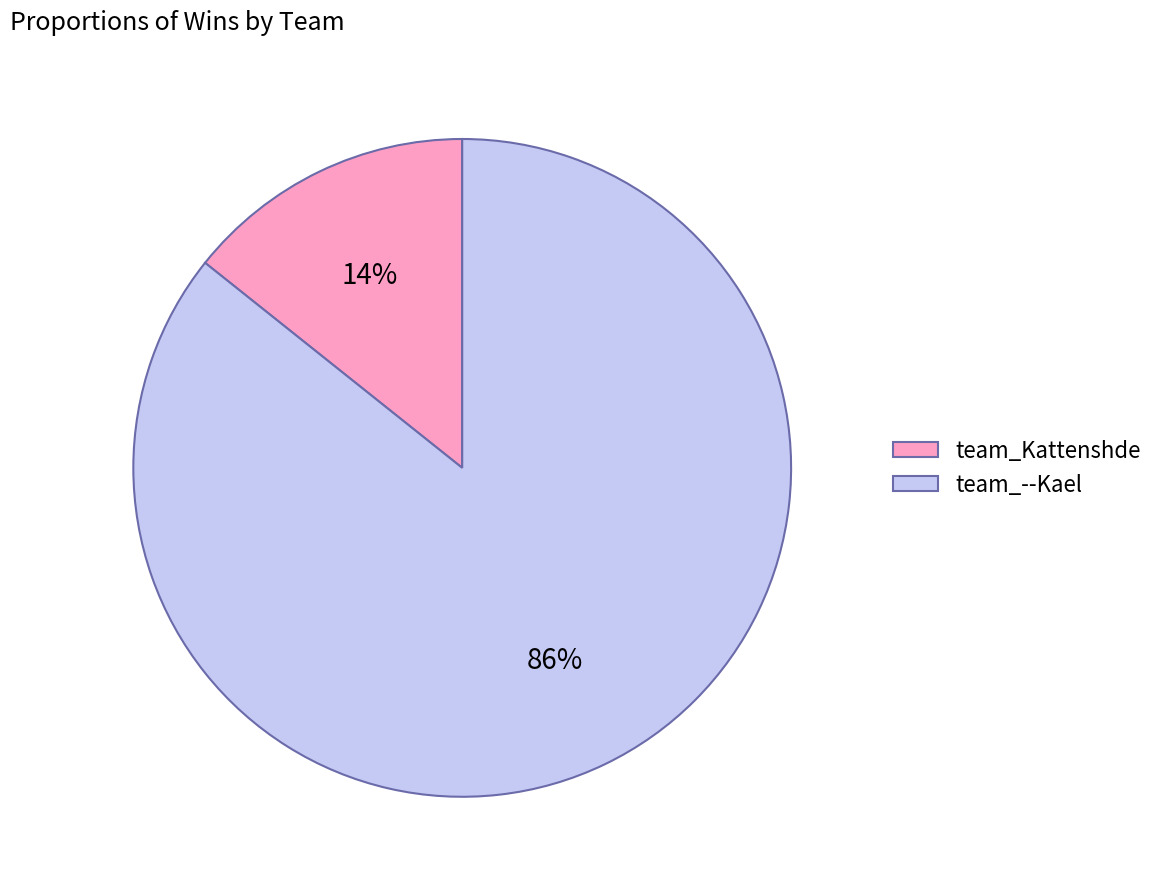

How many segments does this pie chart have?

2